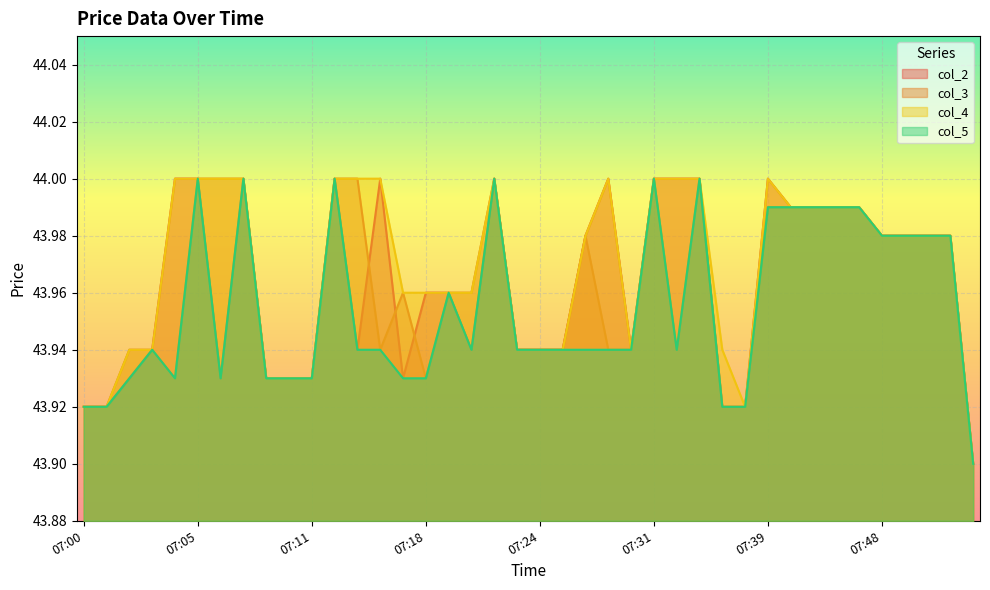

Which has a higher value, 07:11 or 07:19?

07:19